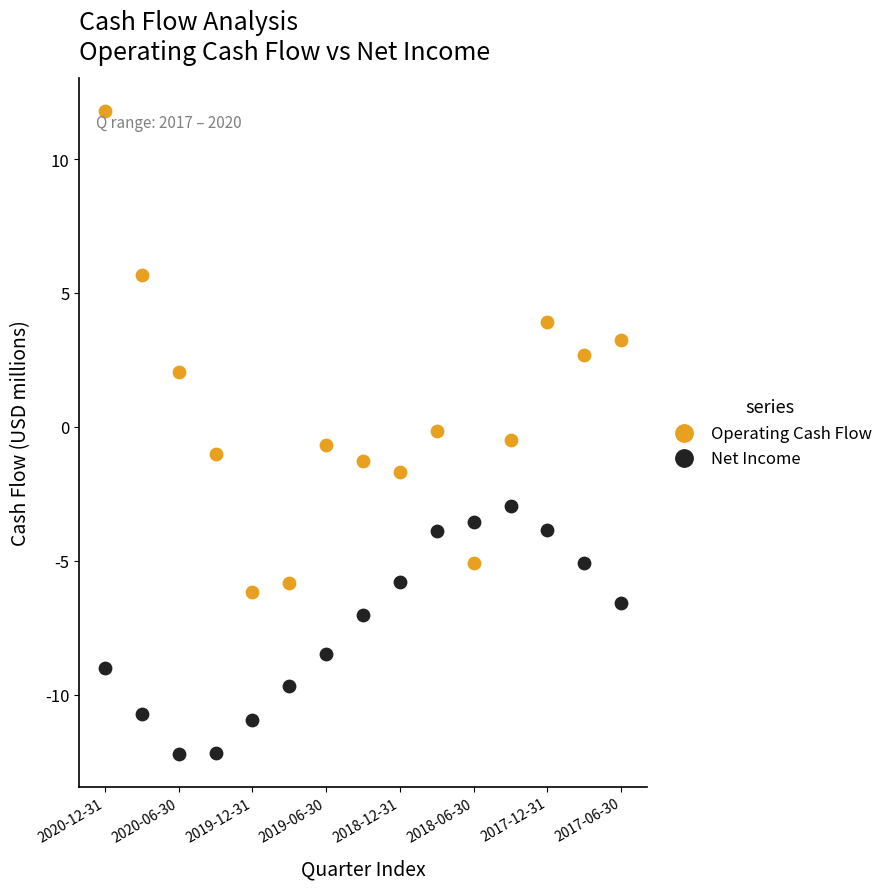

Which series reaches the maximum Y coordinate?

Operating Cash Flow